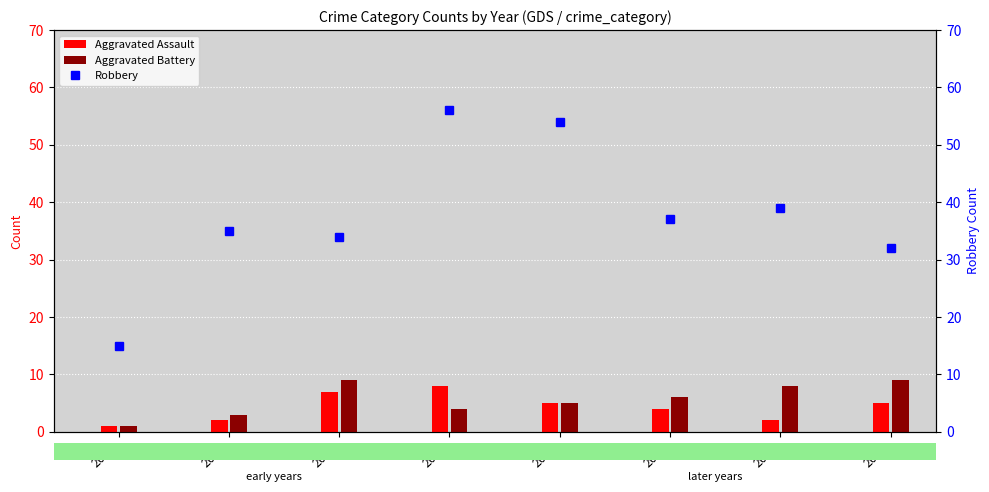

How many values in the Aggravated Battery series exceed 6?

3